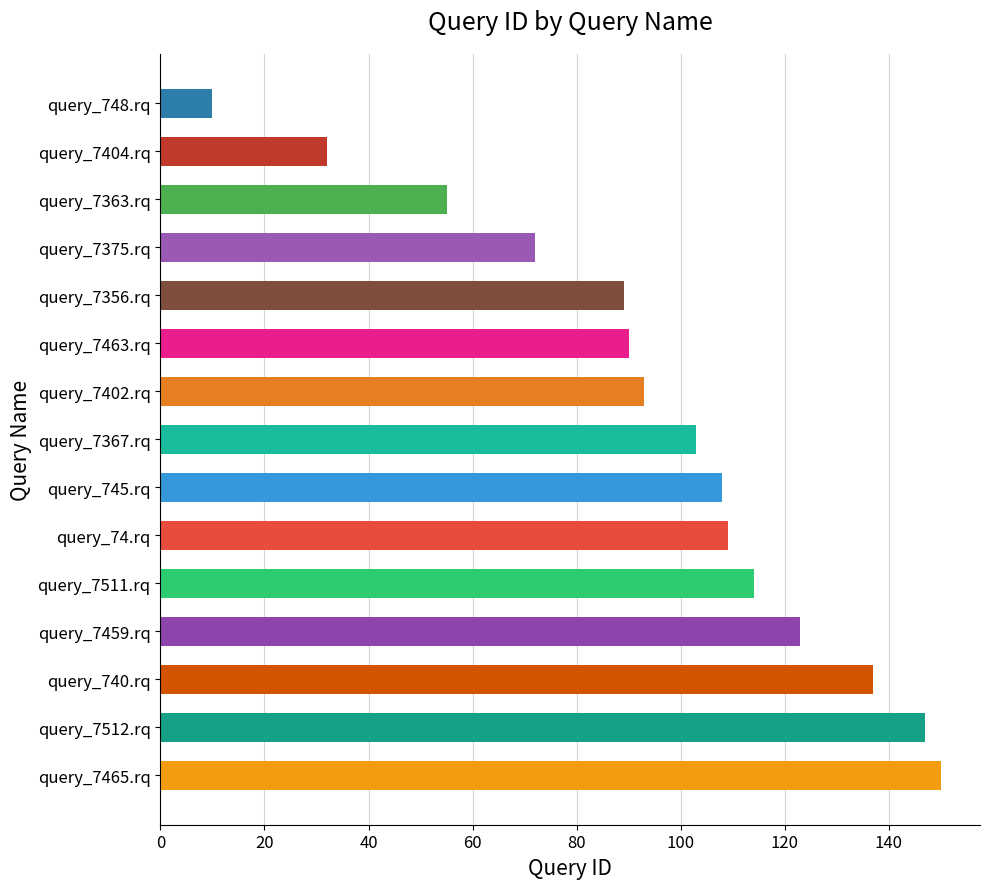

What is the label of the 4th bar from the top?

query_7375.rq